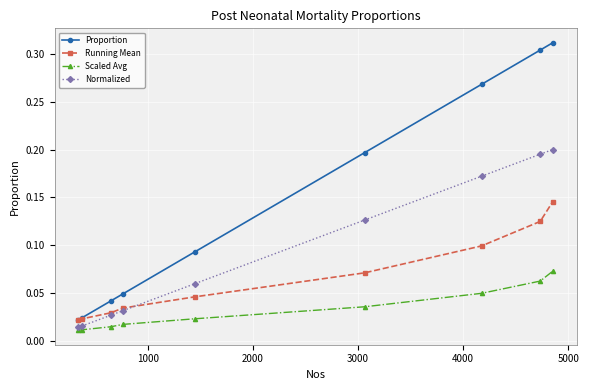

At how many categories does at least one series exceed 0?

9